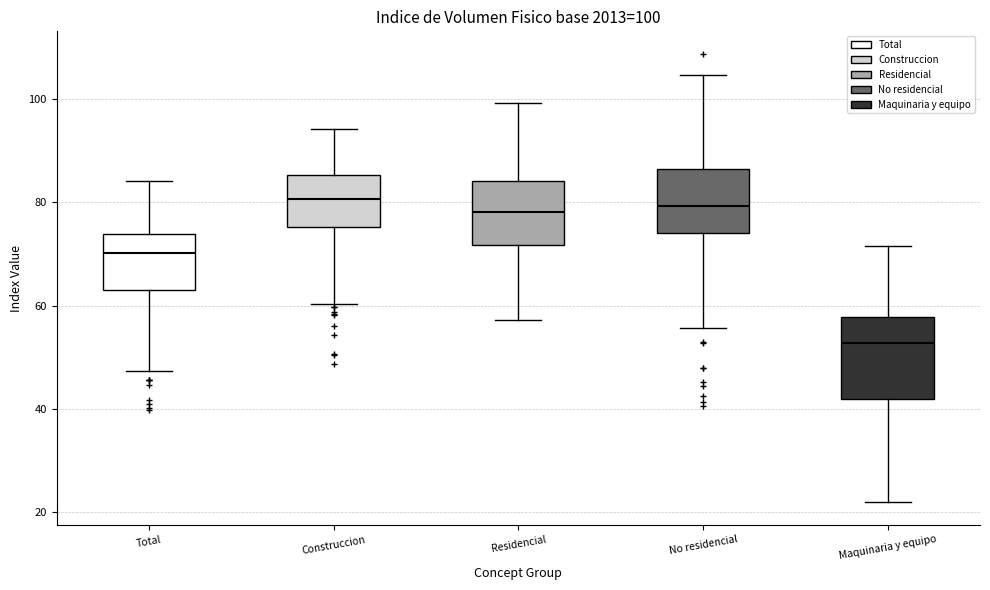

Comparing the boxes themselves (not the whiskers), which one is the tallest?

Maquinaria y equipo